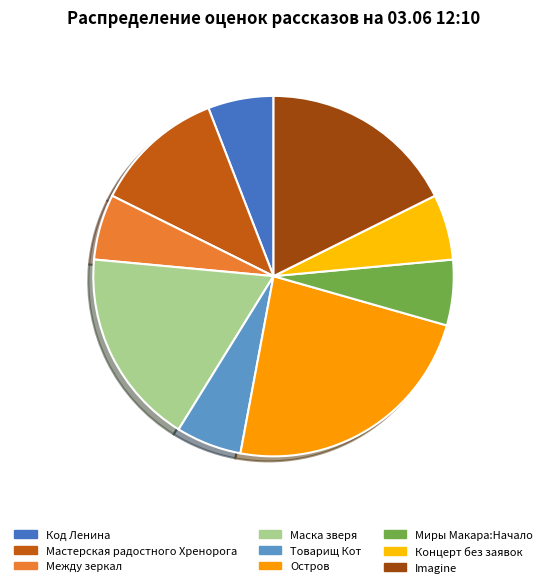

Between Код Ленина and Imagine, which is larger?

Imagine